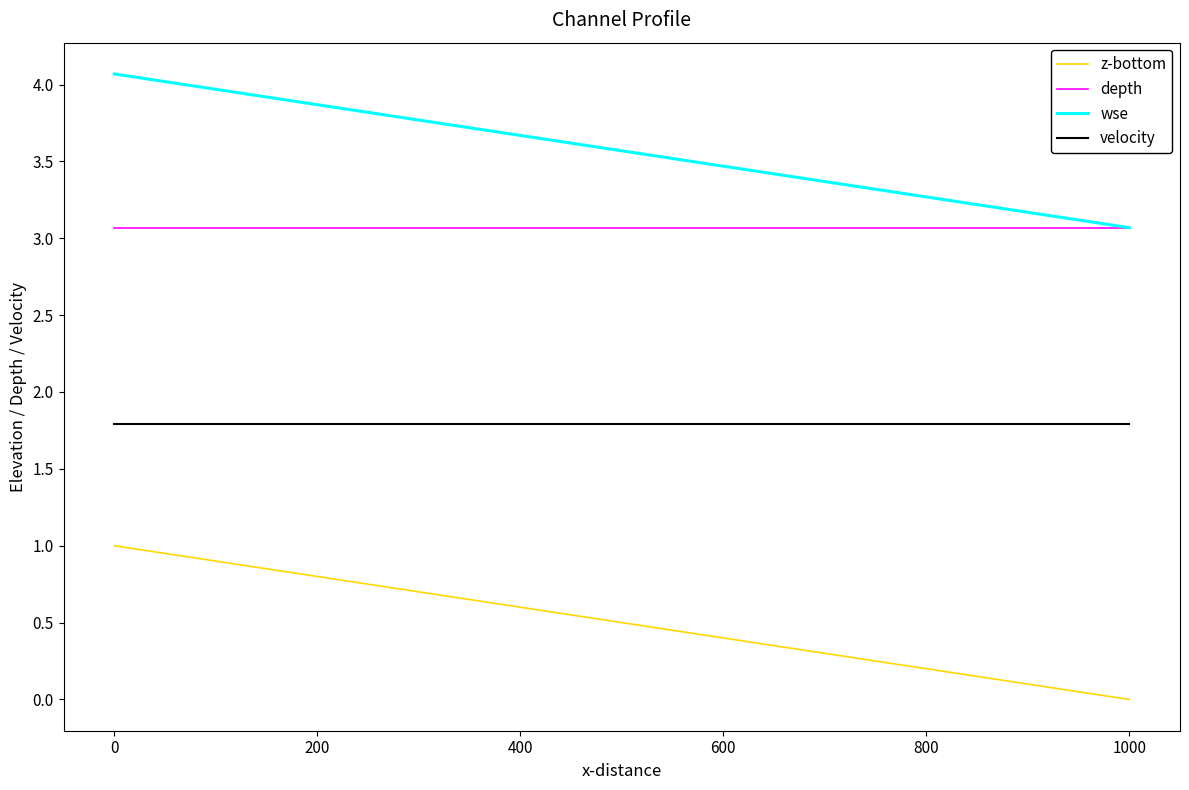

True or false: wse and velocity cross at least once.

False